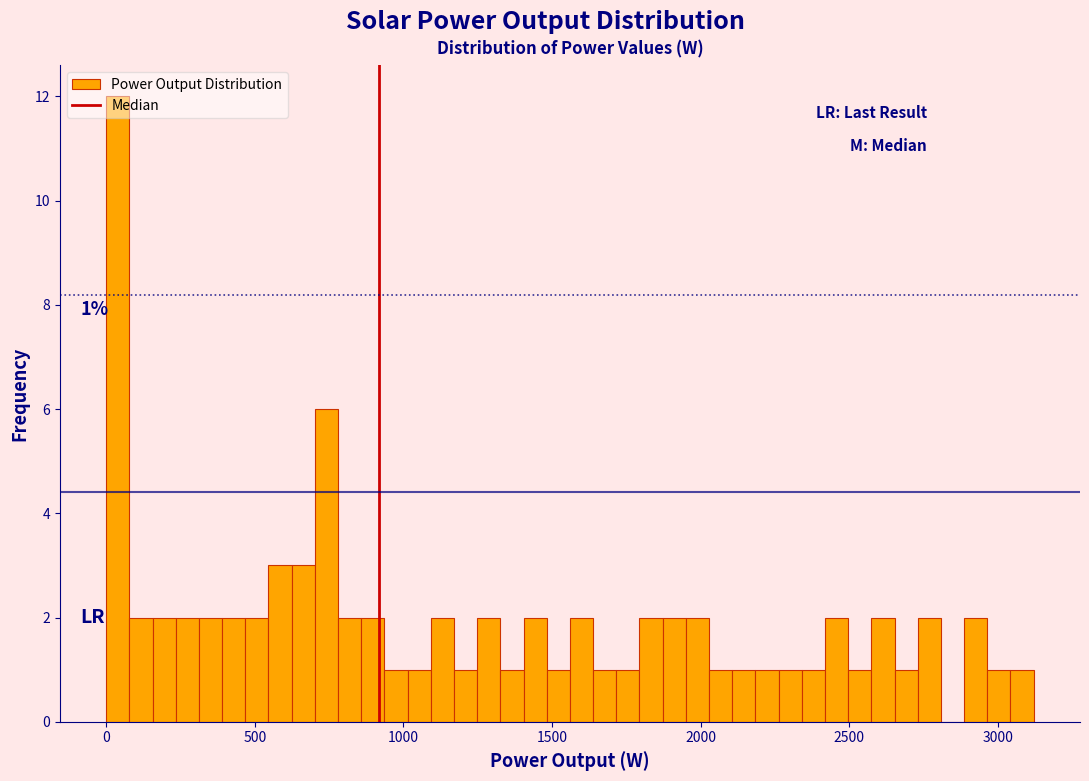

Read against the x-axis, roughly where is the centre of the tallest bar?

50